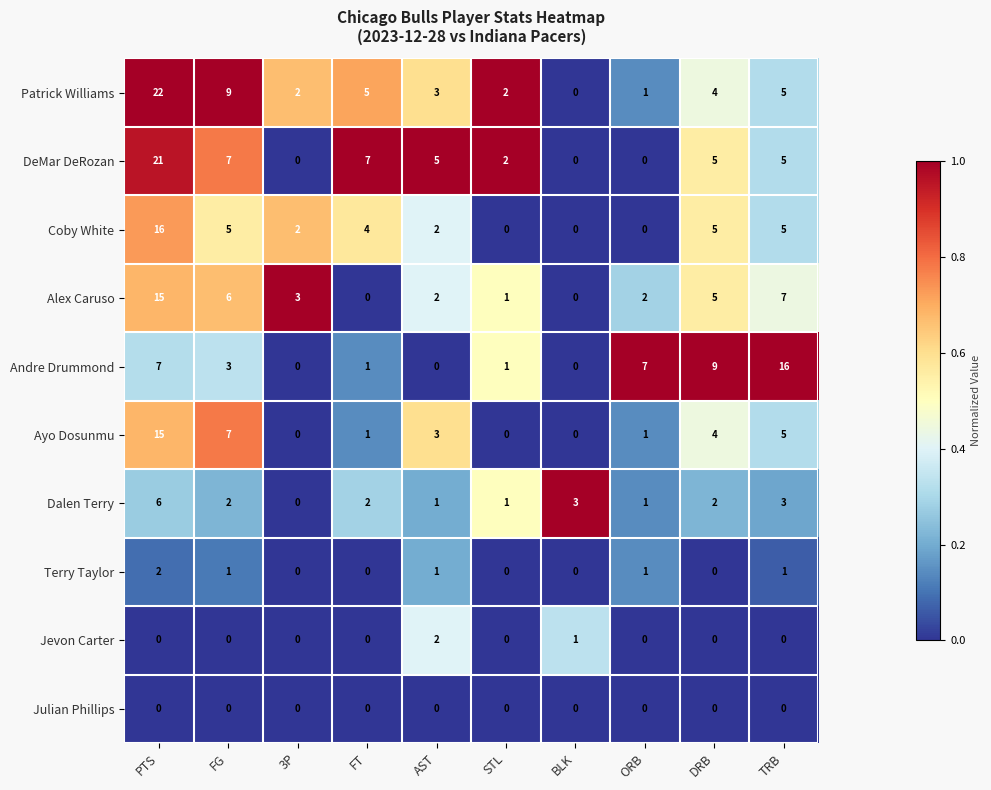

What is the greatest value displayed?

22